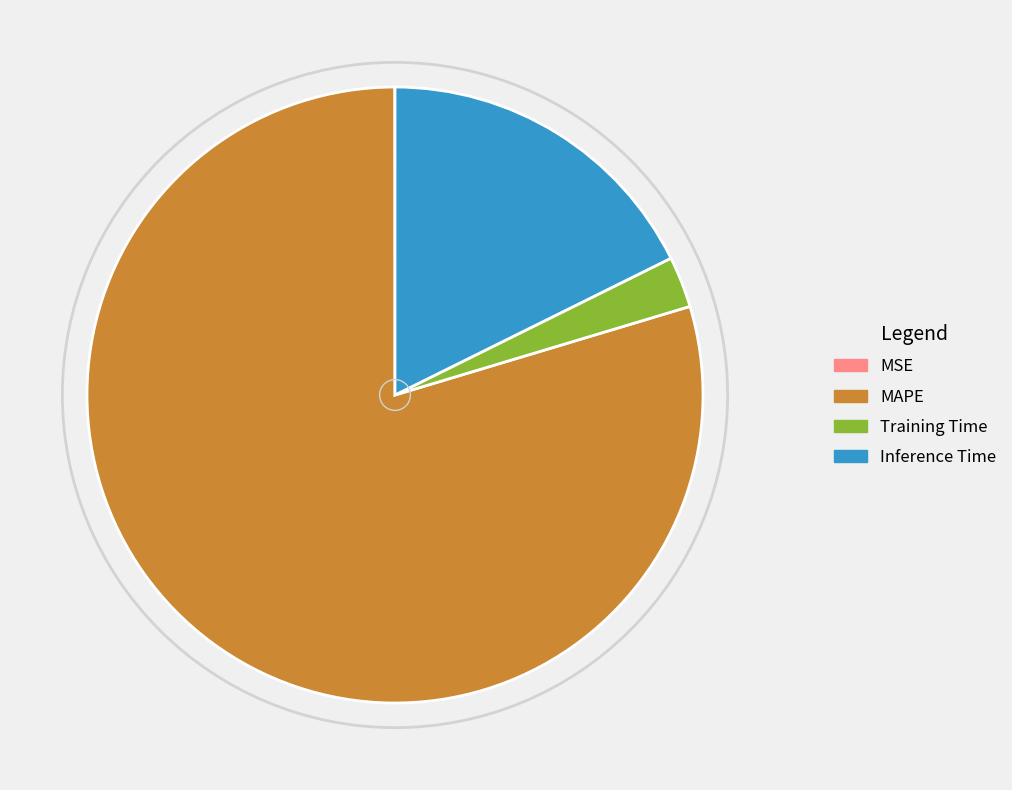

True or false: Training Time accounts for 3% of the total.

True